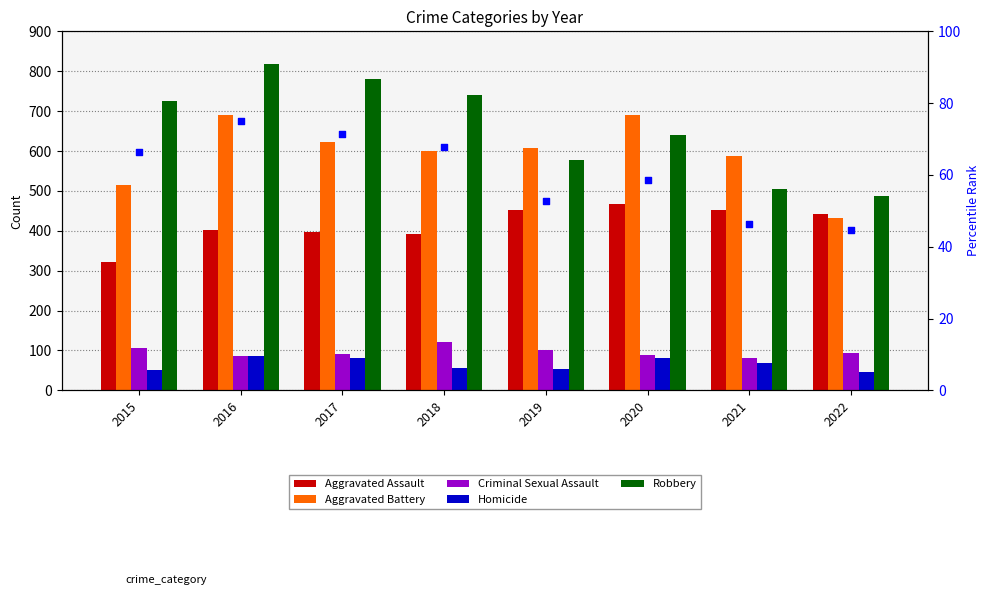

What is the total value across all series at 2018?

1978.9